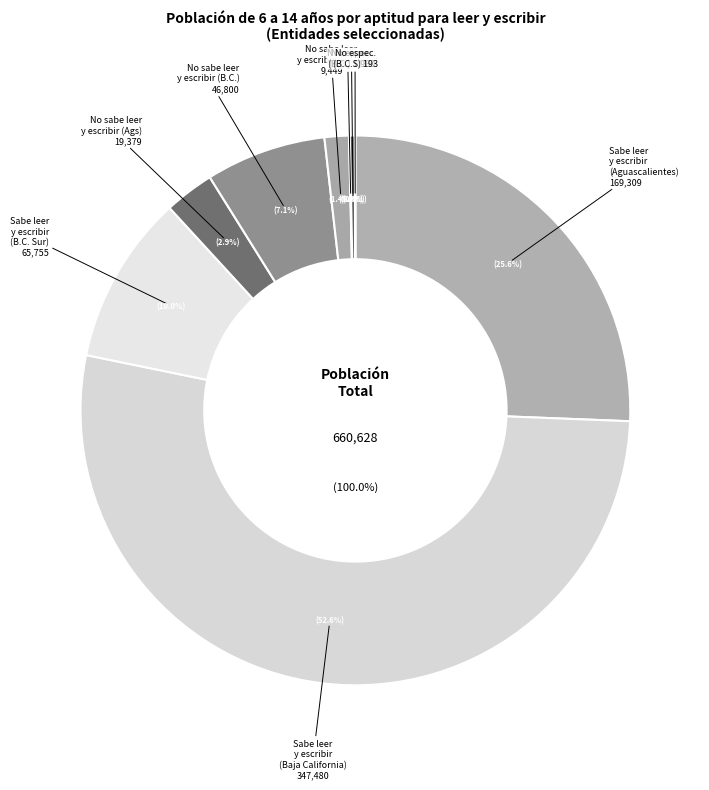

What is the total percentage of 03 Baja California Sur and 4?

18.0%